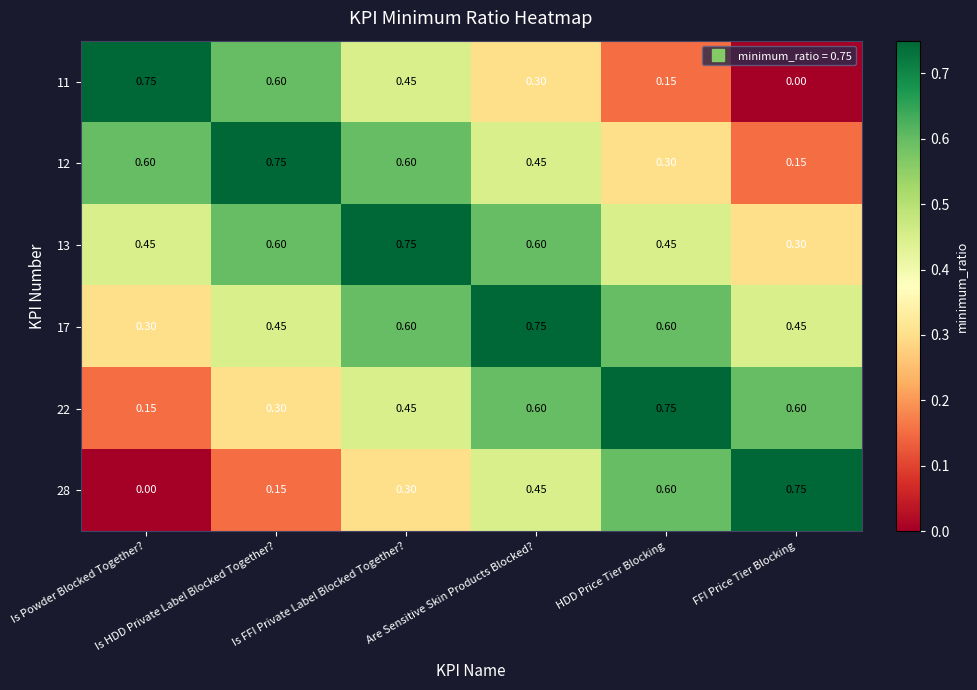

Reading left to right, what are all the values shown in this chart?

11: Is Powder Blocked Together?=0.8	Is HDD Private Label Blocked Together?=0.6	Is FFI Private Label Blocked Together?=0.5	Are Sensitive Skin Products Blocked?=0.3	HDD Price Tier Blocking=0.1	FFI Price Tier Blocking=0.0
12: Is Powder Blocked Together?=0.6	Is HDD Private Label Blocked Together?=0.8	Is FFI Private Label Blocked Together?=0.6	Are Sensitive Skin Products Blocked?=0.5	HDD Price Tier Blocking=0.3	FFI Price Tier Blocking=0.1
13: Is Powder Blocked Together?=0.5	Is HDD Private Label Blocked Together?=0.6	Is FFI Private Label Blocked Together?=0.8	Are Sensitive Skin Products Blocked?=0.6	HDD Price Tier Blocking=0.5	FFI Price Tier Blocking=0.3
17: Is Powder Blocked Together?=0.3	Is HDD Private Label Blocked Together?=0.5	Is FFI Private Label Blocked Together?=0.6	Are Sensitive Skin Products Blocked?=0.8	HDD Price Tier Blocking=0.6	FFI Price Tier Blocking=0.5
22: Is Powder Blocked Together?=0.1	Is HDD Private Label Blocked Together?=0.3	Is FFI Private Label Blocked Together?=0.5	Are Sensitive Skin Products Blocked?=0.6	HDD Price Tier Blocking=0.8	FFI Price Tier Blocking=0.6
28: Is Powder Blocked Together?=0.0	Is HDD Private Label Blocked Together?=0.1	Is FFI Private Label Blocked Together?=0.3	Are Sensitive Skin Products Blocked?=0.5	HDD Price Tier Blocking=0.6	FFI Price Tier Blocking=0.8